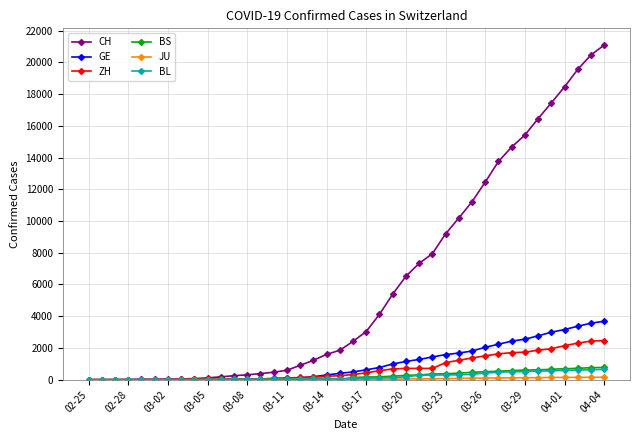

At how many categories does at least one series exceed 9724?

12